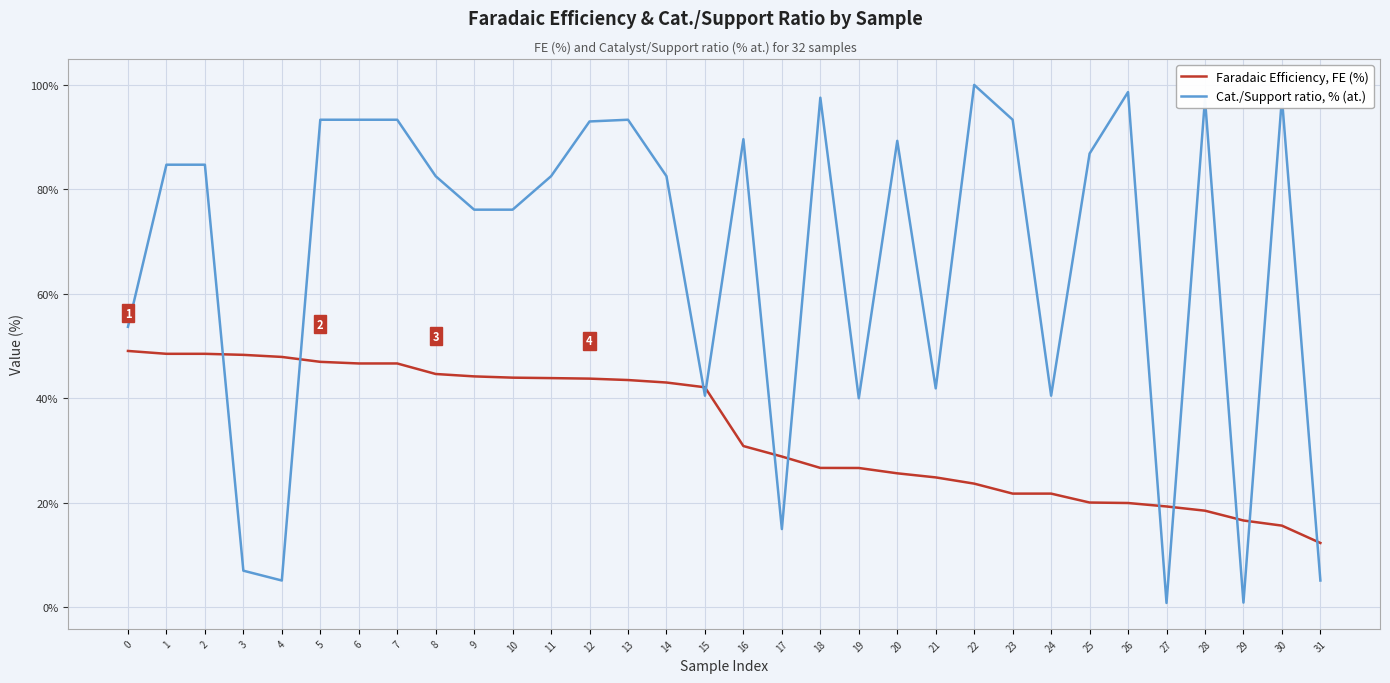

At how many categories does at least one series exceed 38?

28